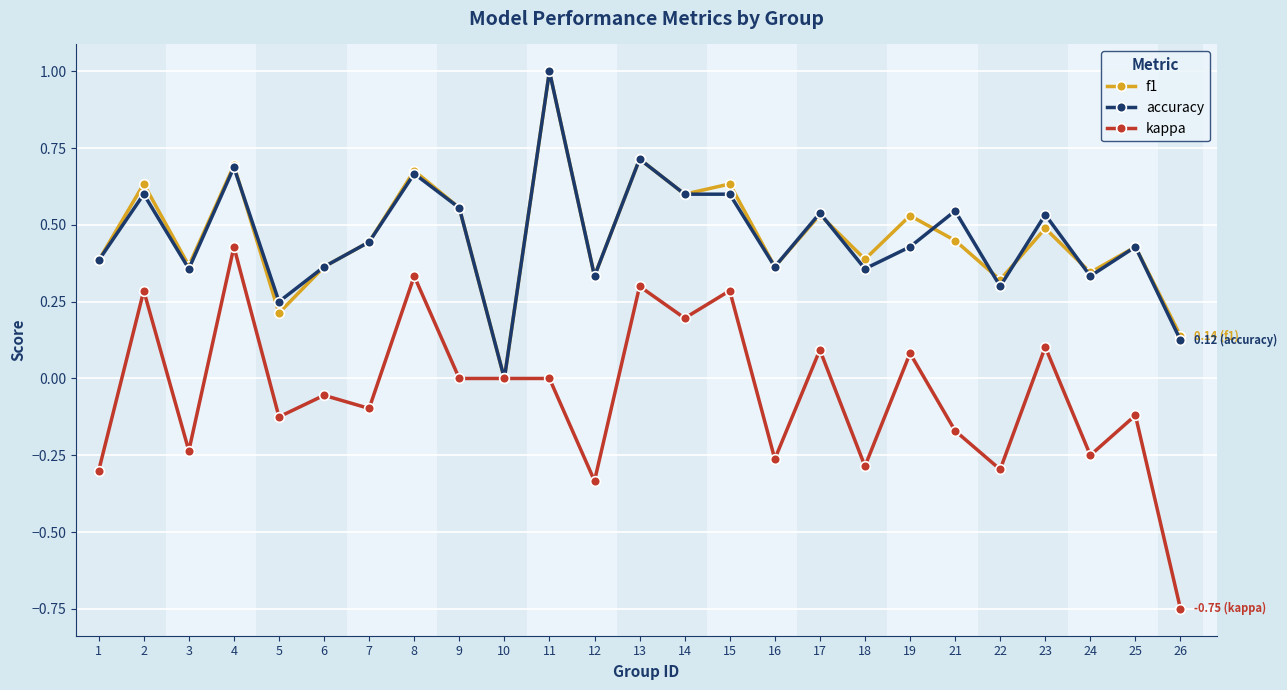

At which category does accuracy reach its first local peak?

2